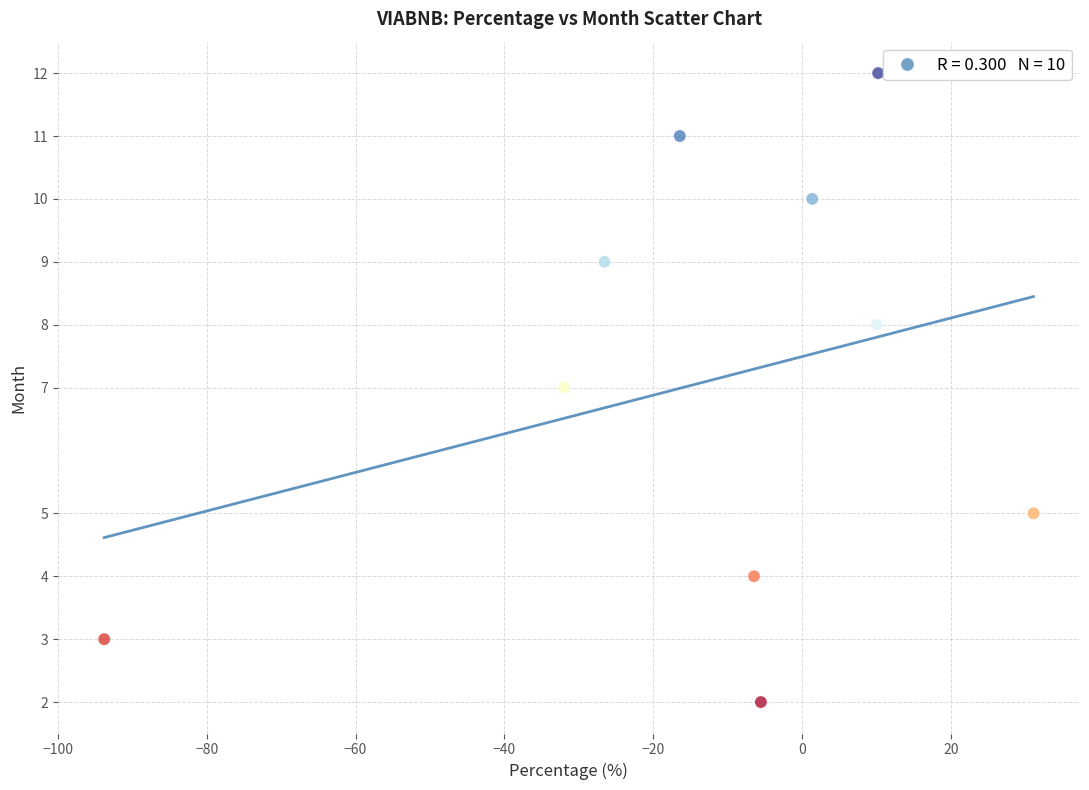

What is the range of Y values (max minus min)?

10